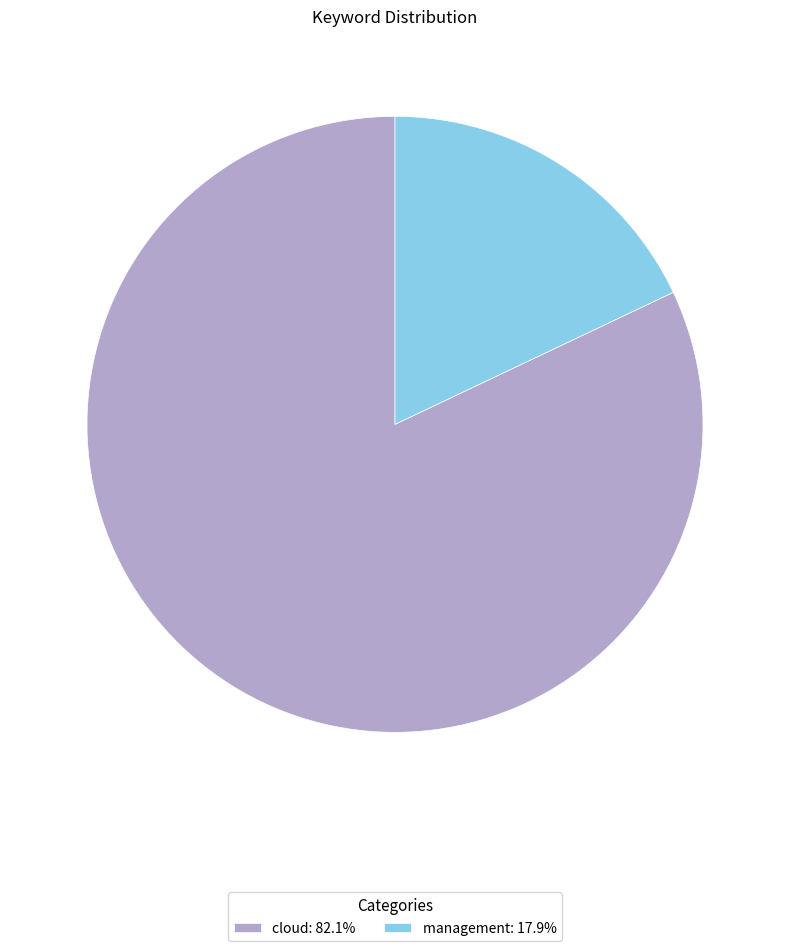

What is the ratio of the value at cloud: 82.1% to the value at management: 17.9%?

4.6